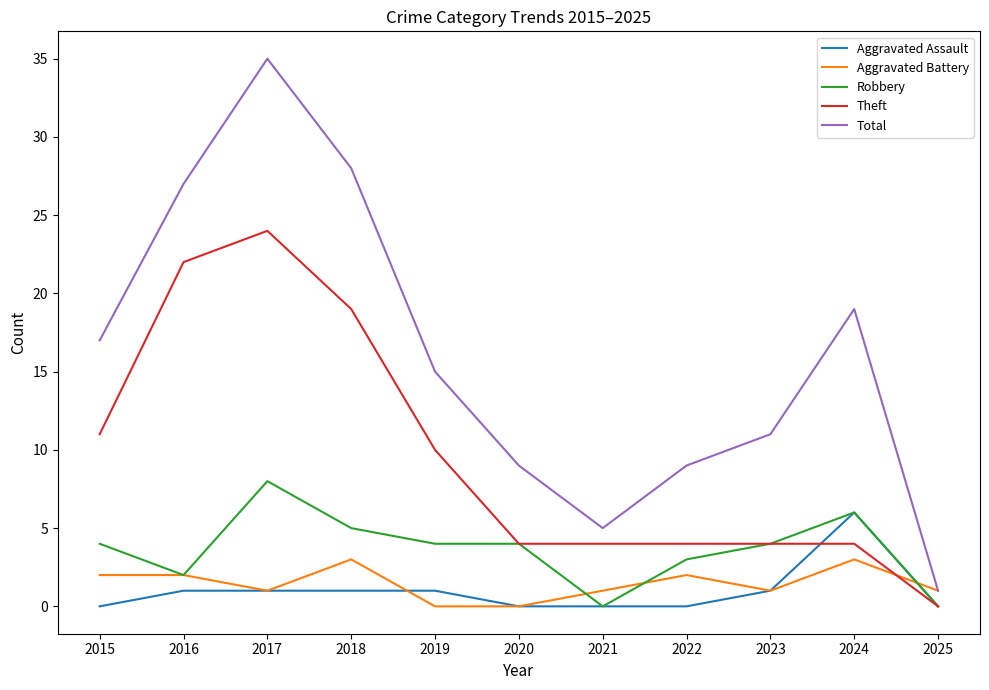

Which series has the widest spread of values?

Total